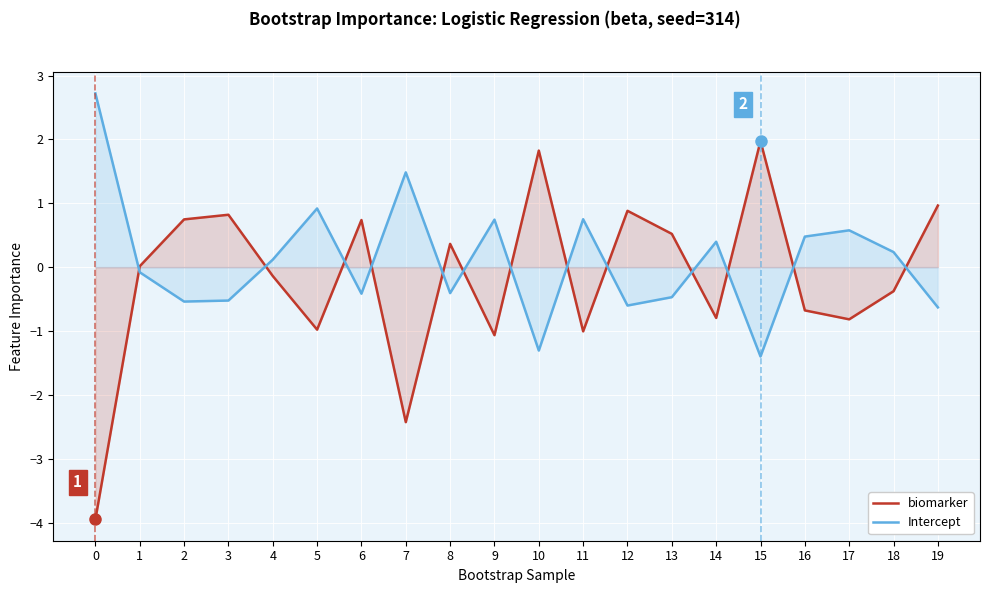

What is the sum of the Intercept values at 3 and 19?

-1.2